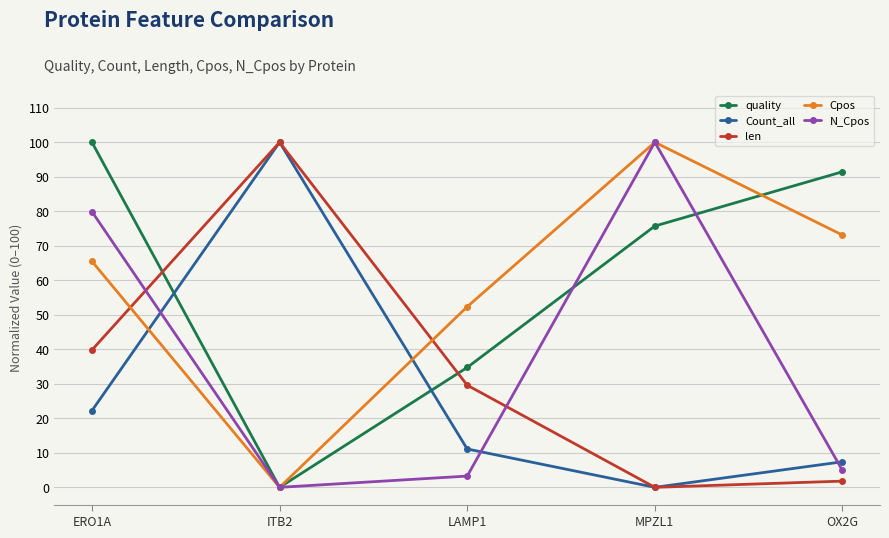

How many data points does each series have?

5